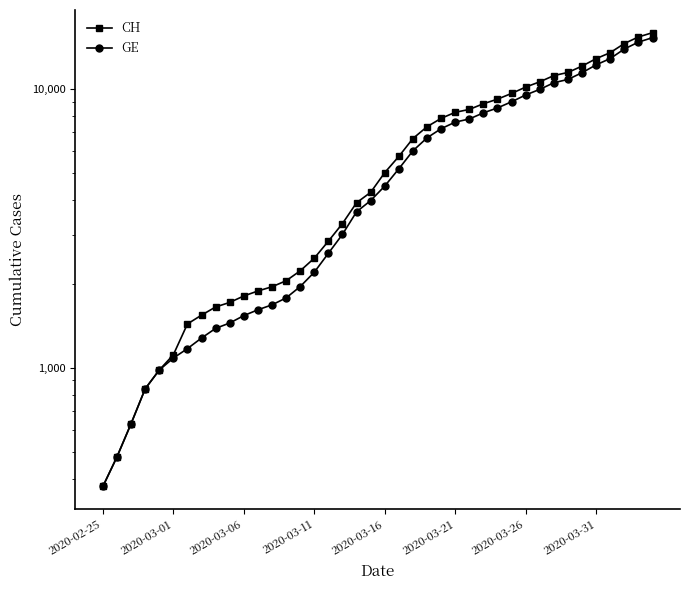

What is the average value of the GE series?

5641